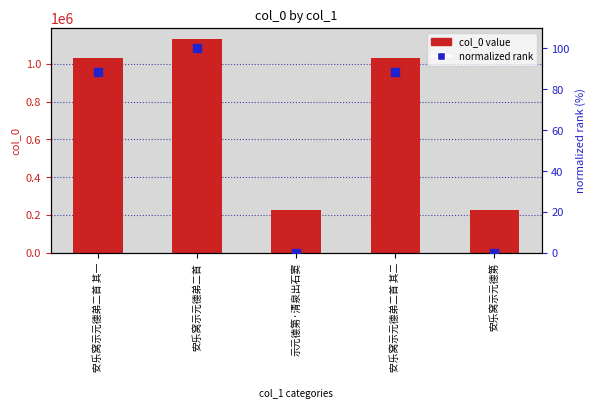

Which series reaches the minimum Y coordinate?

normalized rank